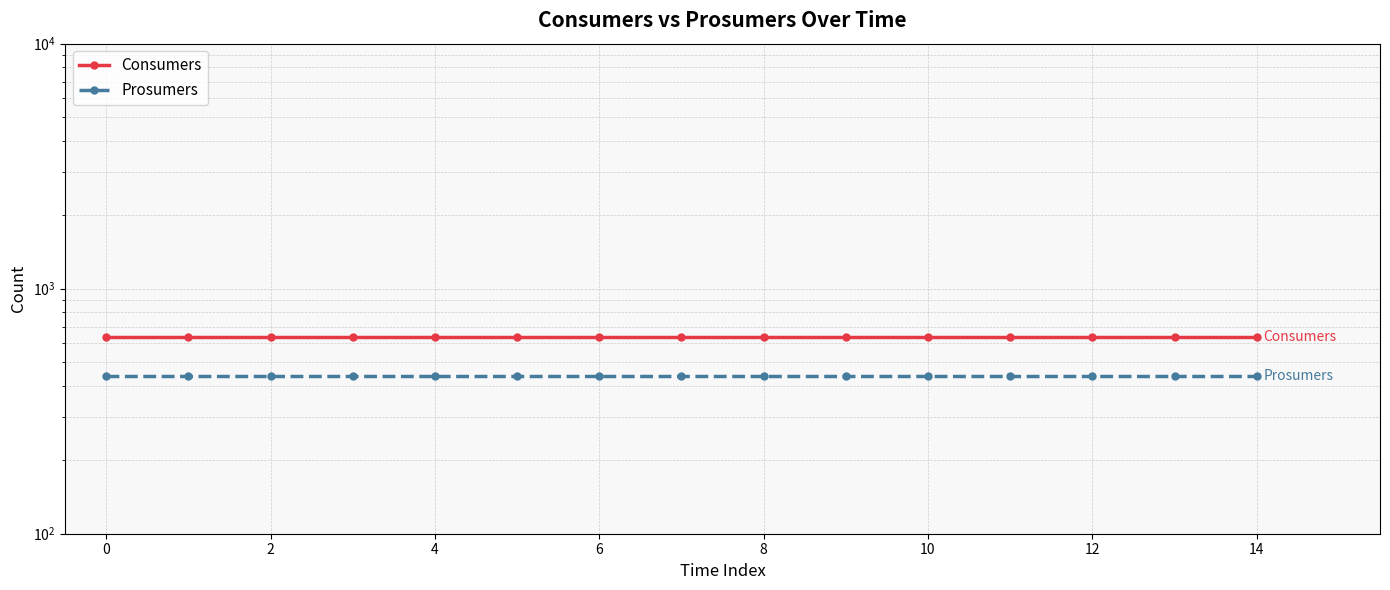

What are all the series names shown in the legend?

Consumers, Prosumers